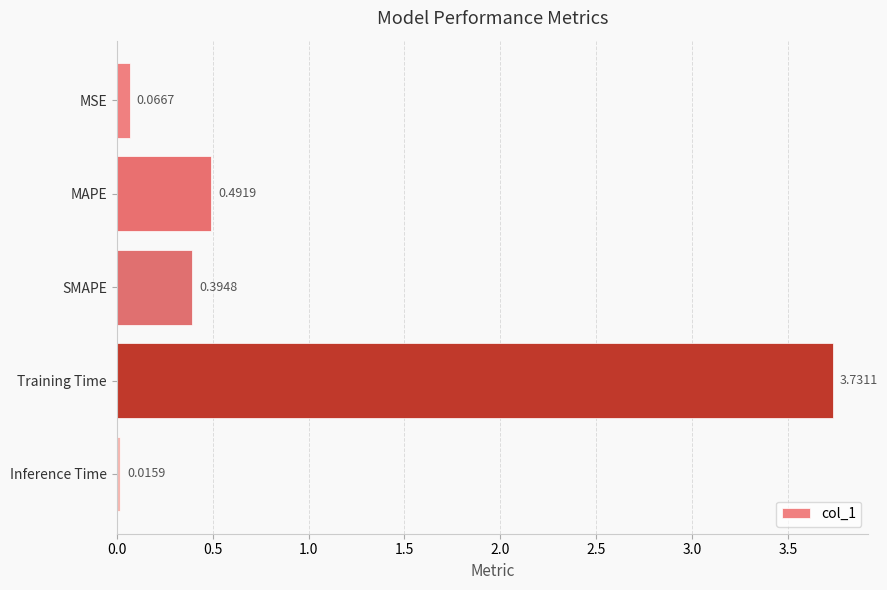

List the labels in order of value, largest first.

Training Time, MAPE, SMAPE, MSE, Inference Time